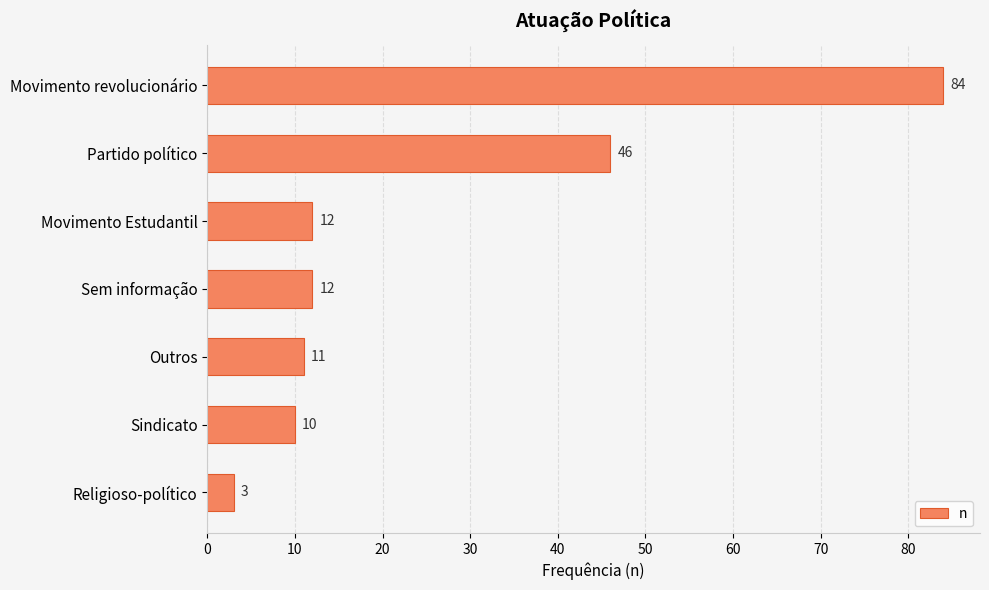

What is the change in value from Movimento Estudantil to Religioso-político?

-9